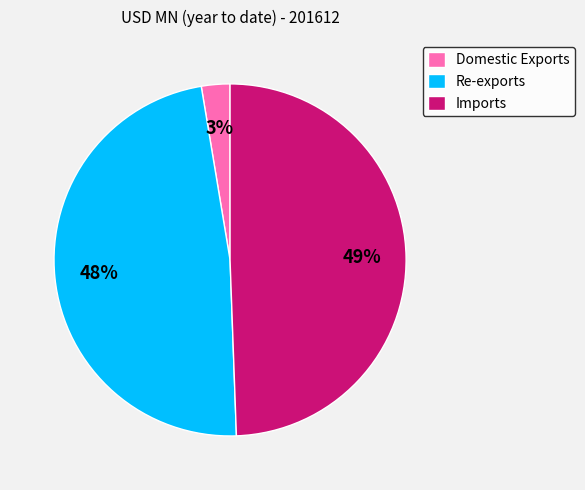

How many slices are in this pie chart?

3